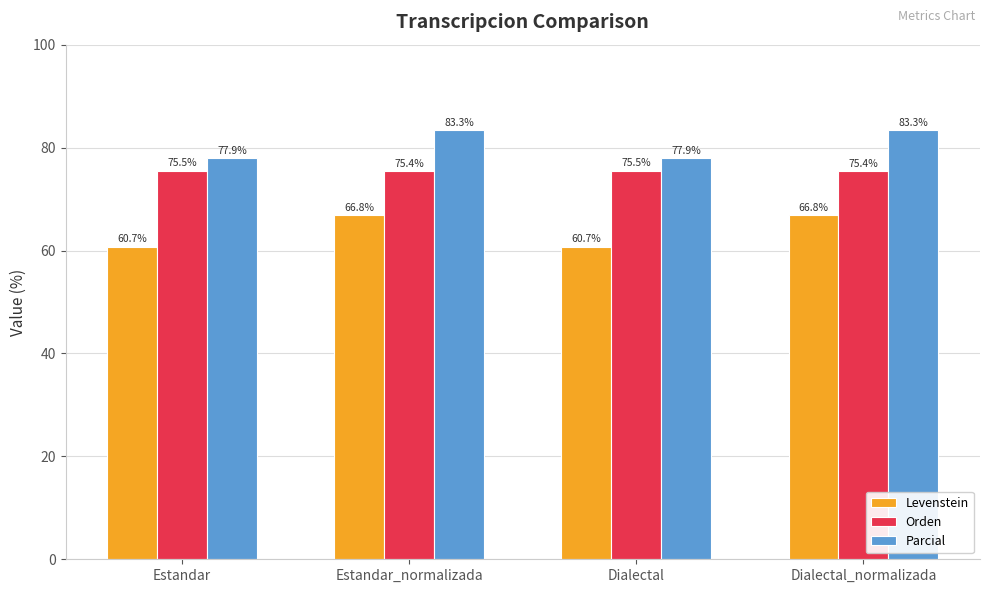

What is the sum of all Orden values?

301.9